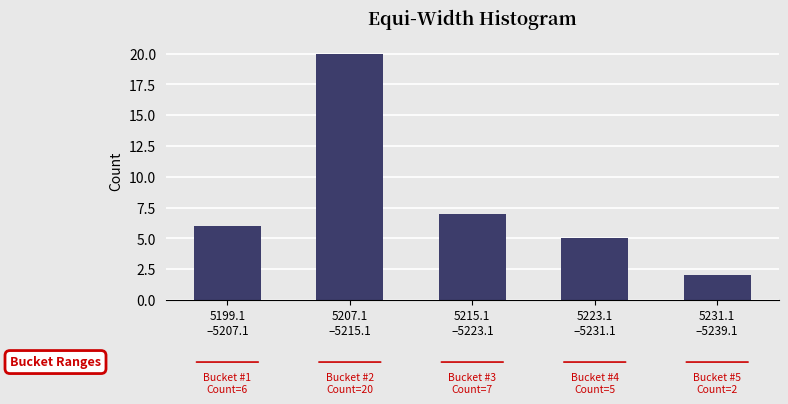

Reading right to left, extract all data points from this chart.

2	5	7	20	6